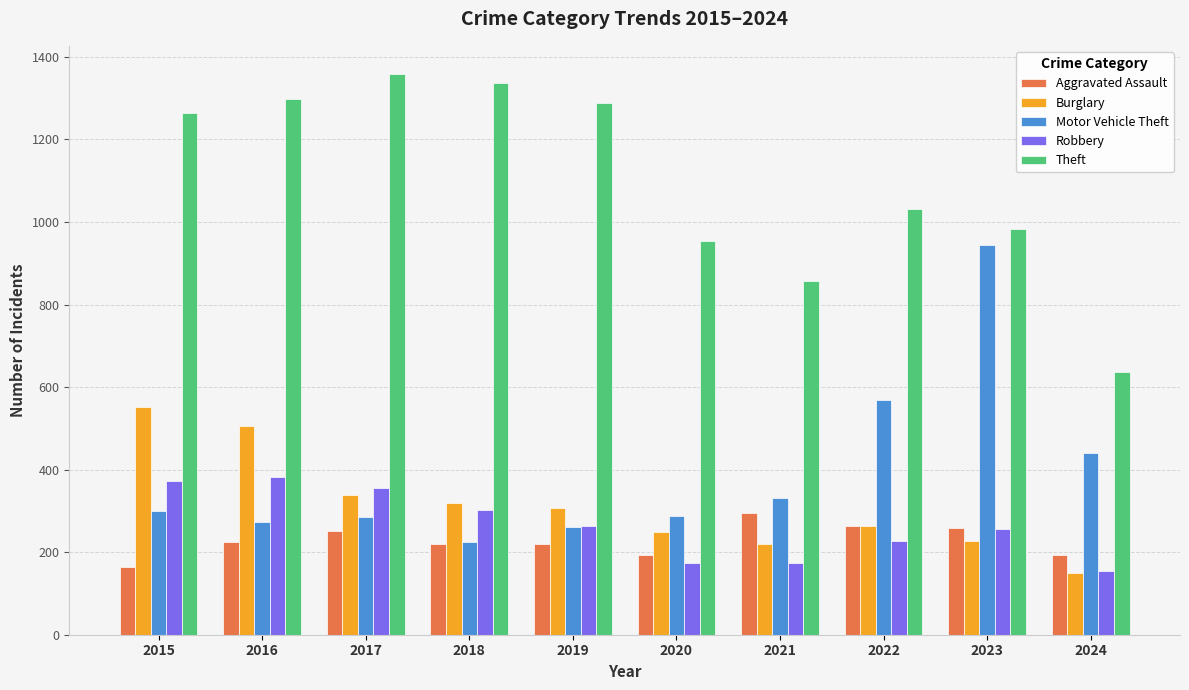

What is the maximum value shown in the chart?

1359